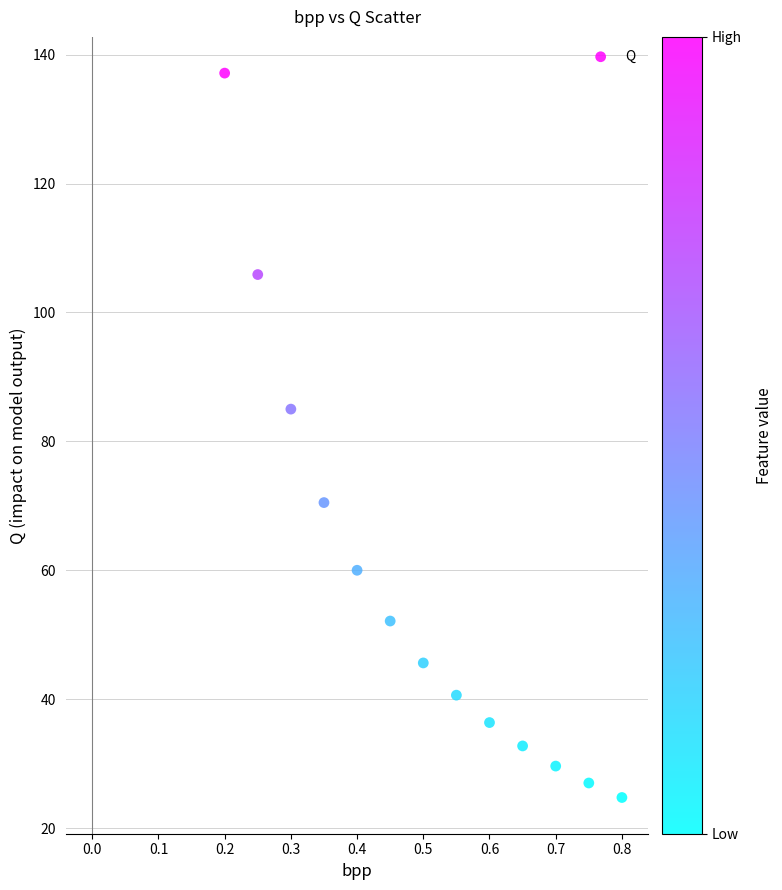

What Y value in the scatter plot is closest to 80?

85.0